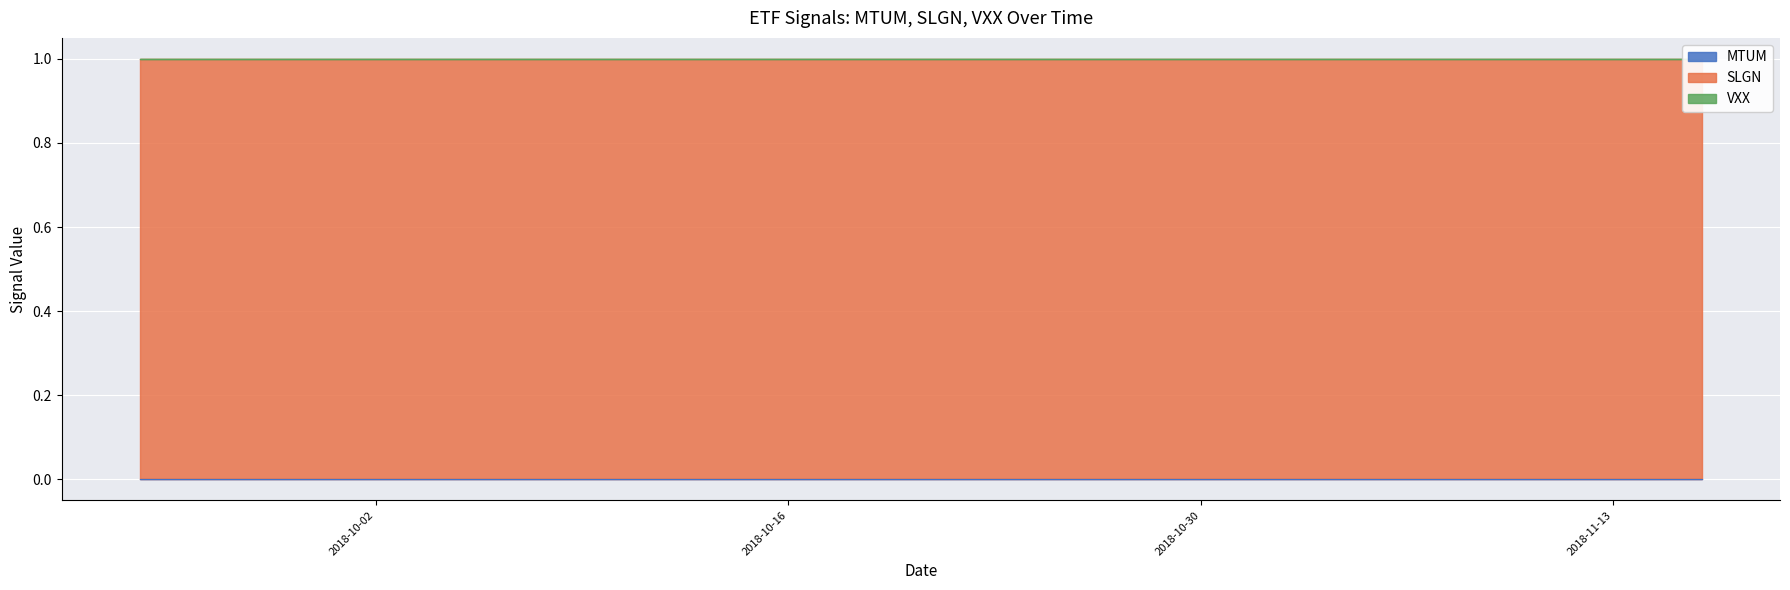

Rank the series at 16 from lowest to highest value.

MTUM, VXX, SLGN